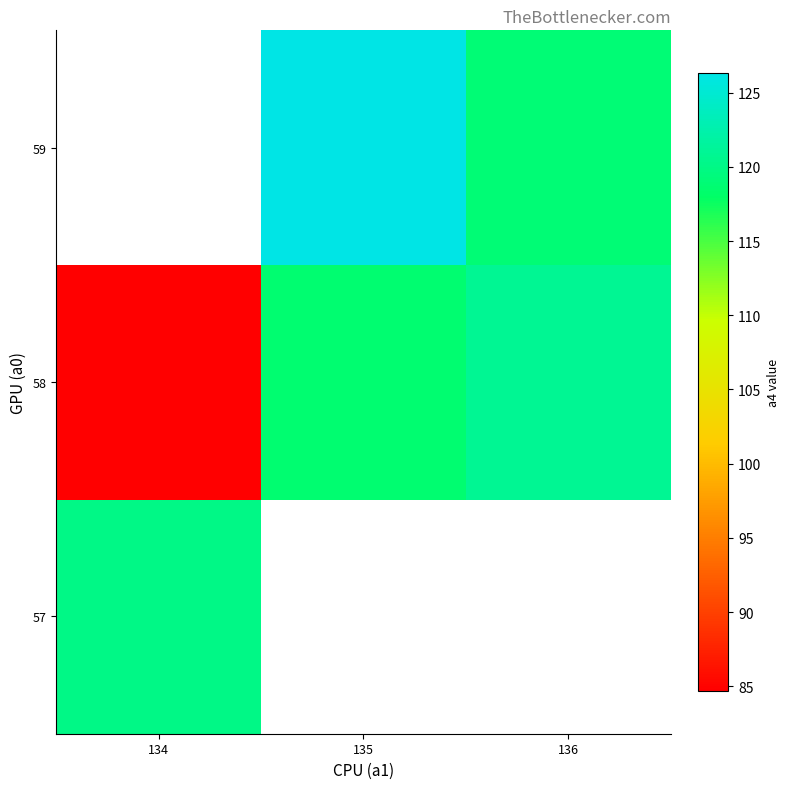

At which label does 58 reach its peak?

136